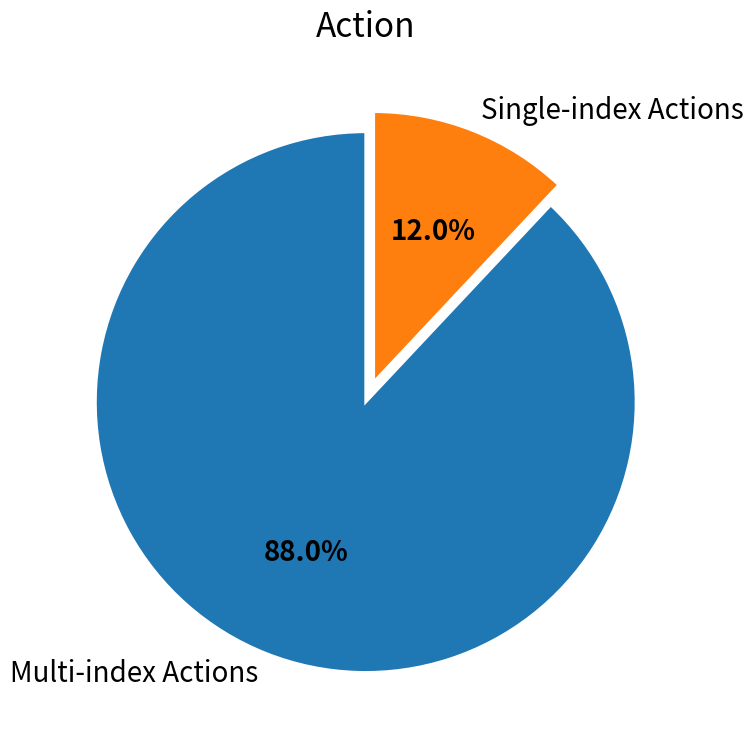

Which category has the smallest portion of the pie?

Single-index Actions